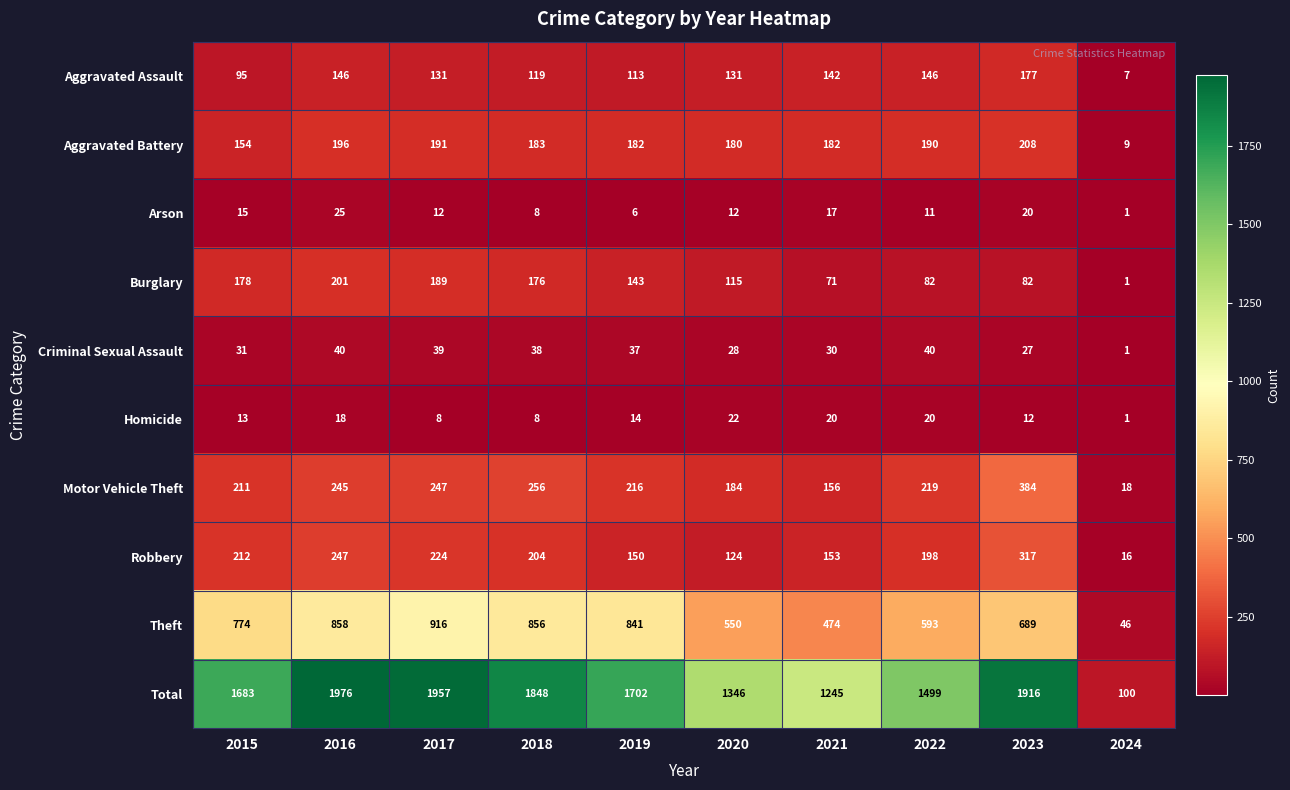

At 2015, list the series in order from largest to smallest.

Total, Theft, Robbery, Motor Vehicle Theft, Burglary, Aggravated Battery, Aggravated Assault, Criminal Sexual Assault, Arson, Homicide